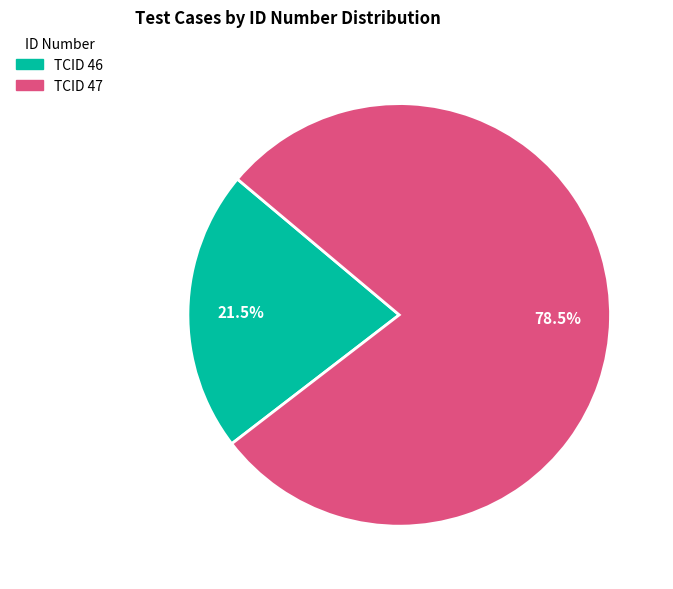

Rank the categories by value from lowest to highest.

TCID 46, TCID 47